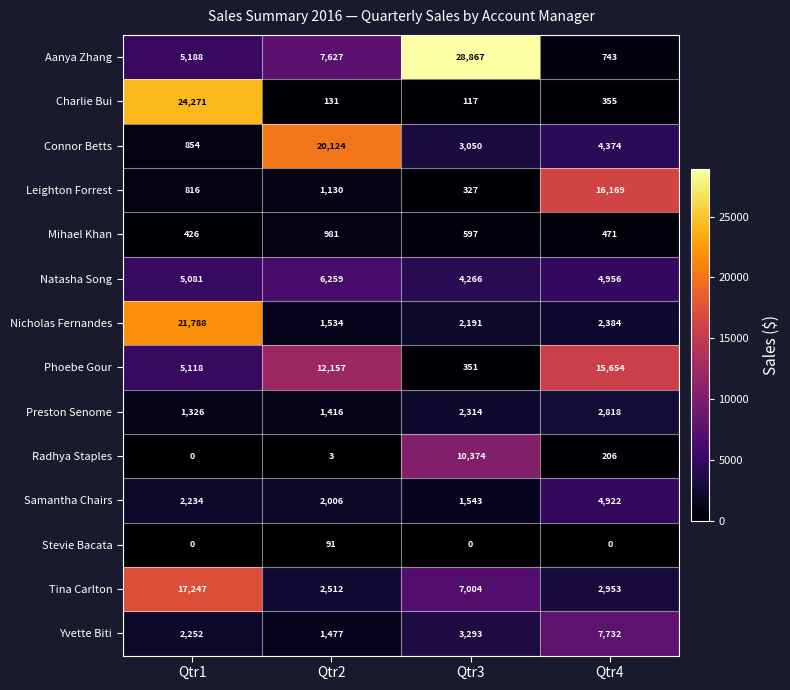

At which category is the sum across all series the highest?

Qtr1